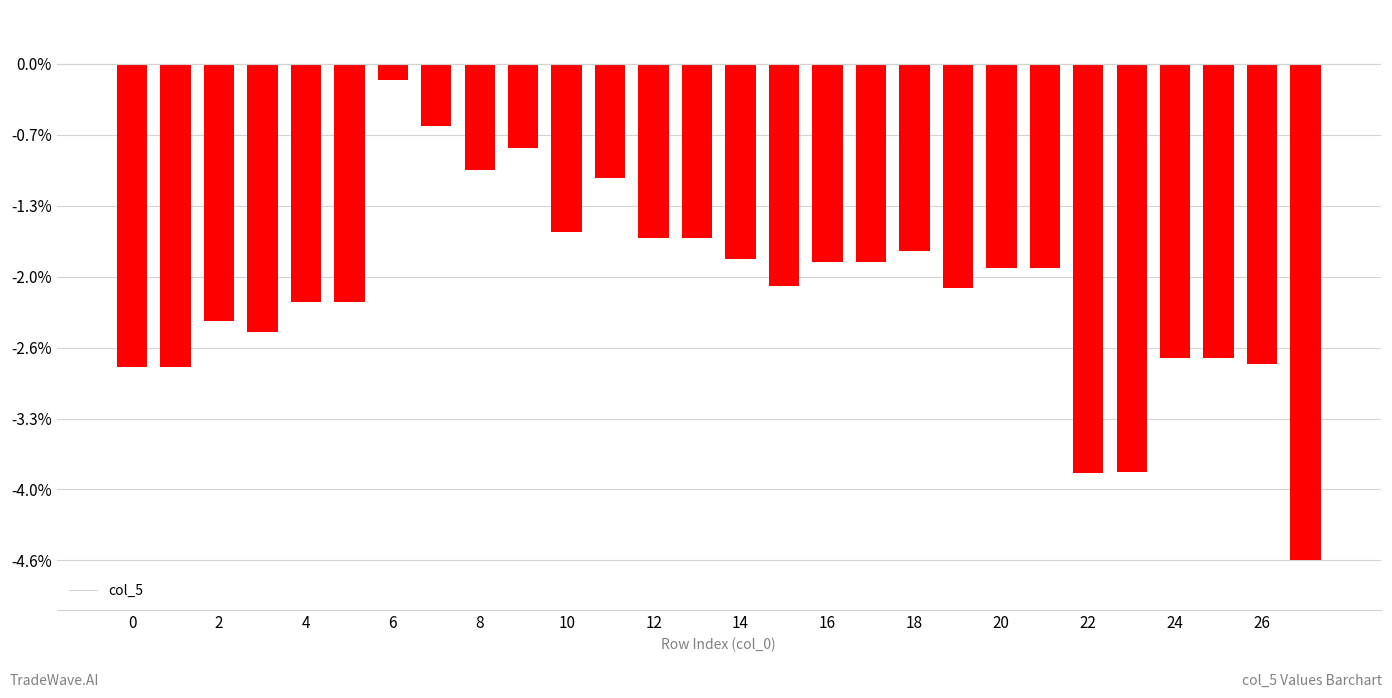

What is the minimum value shown in the chart?

-4.6